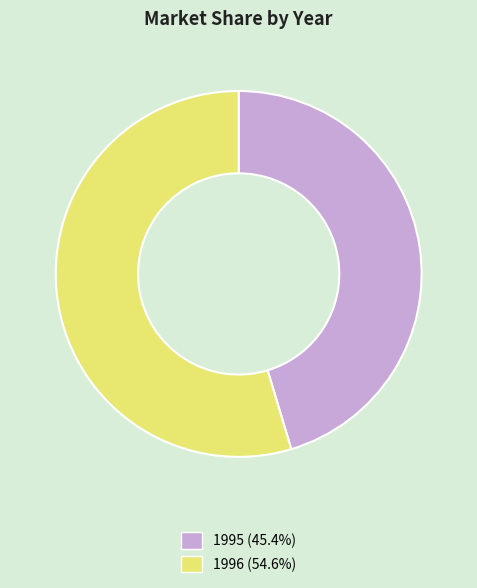

Is 1995 the majority of the pie?

No